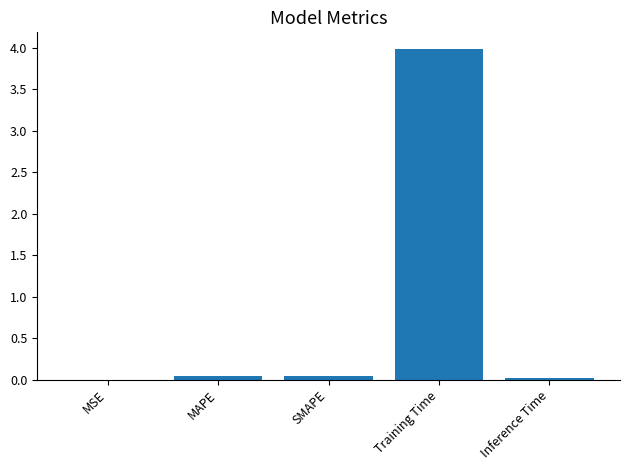

Which label corresponds to the largest value in the chart?

Training Time